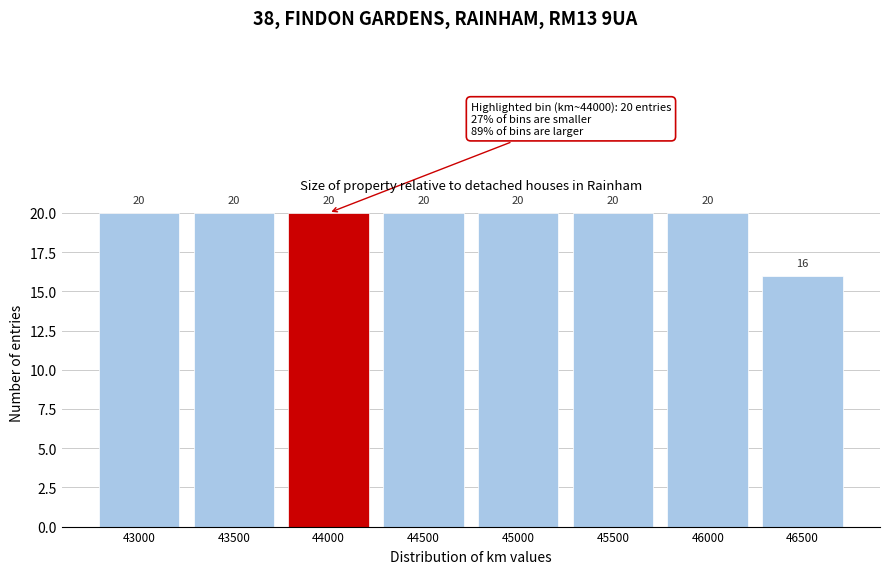

Reading right to left, what are all the values shown in this chart?

16	20	20	20	20	20	20	20